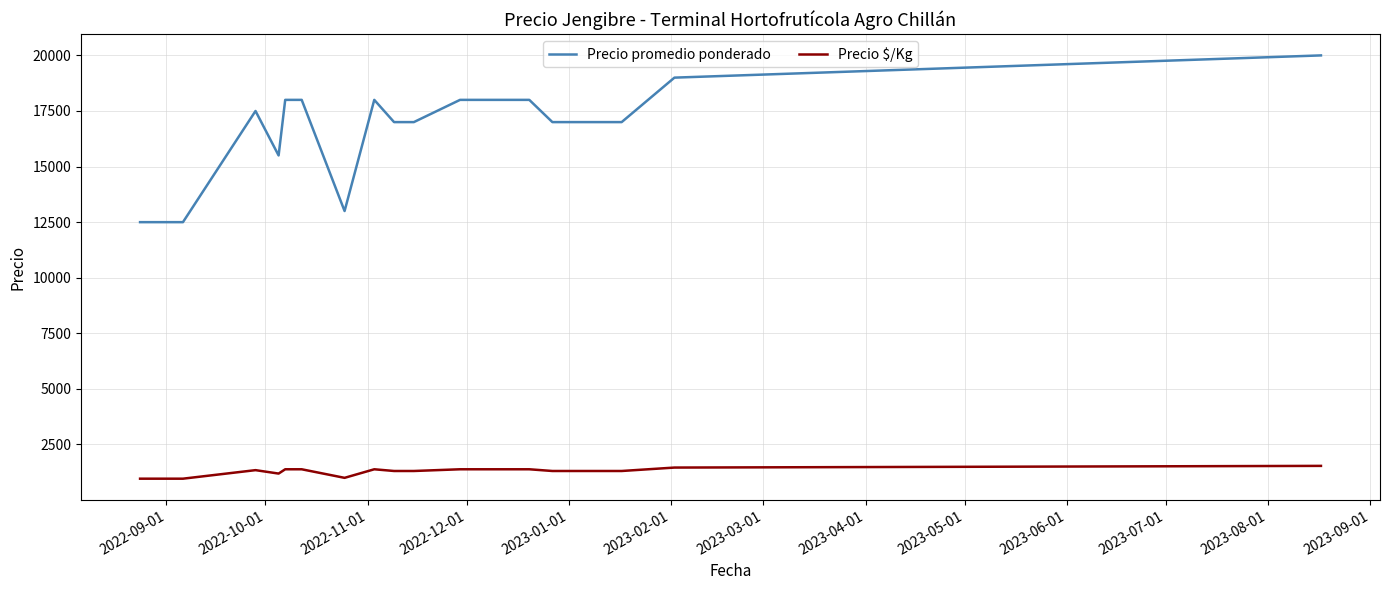

True or false: Precio $/Kg and Precio promedio ponderado intersect in this chart.

False